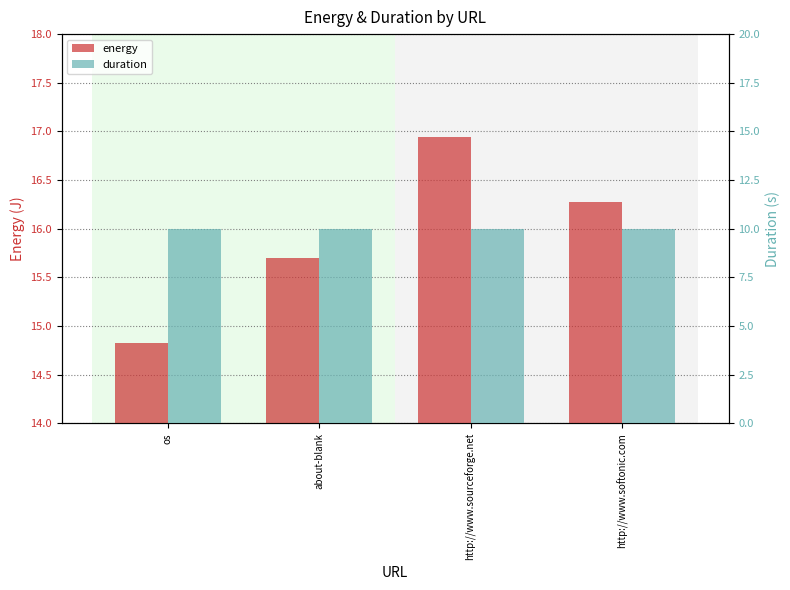

Reading left to right, list all the values displayed in this chart.

energy: os=14.8	about-blank=15.7	http://www.sourceforge.net=16.9	http://www.softonic.com=16.3
duration: os=10.0	about-blank=10.0	http://www.sourceforge.net=10.0	http://www.softonic.com=10.0